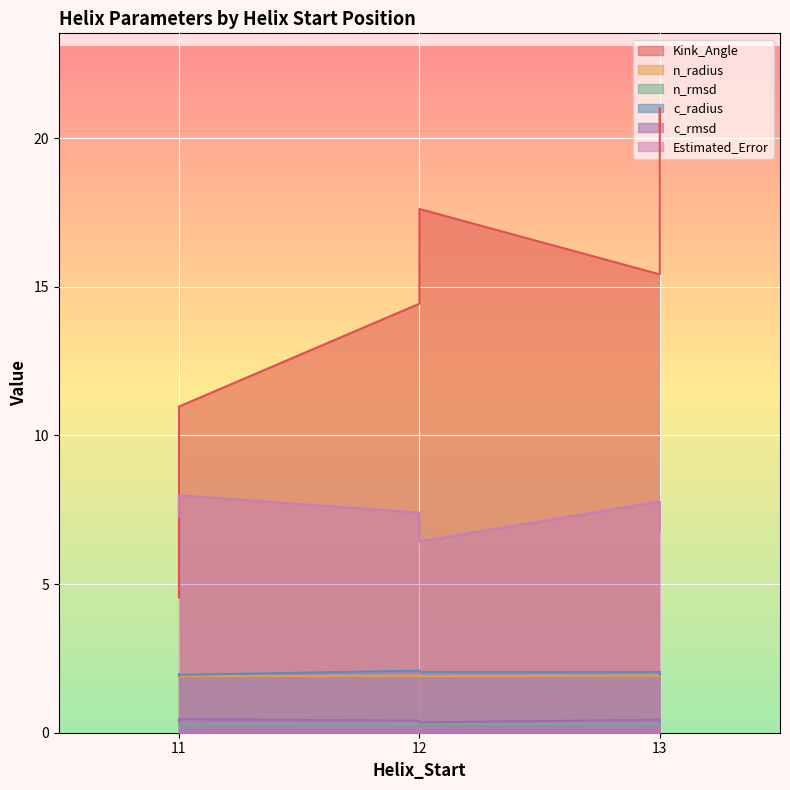

Between 11 and 11, which is larger?

11